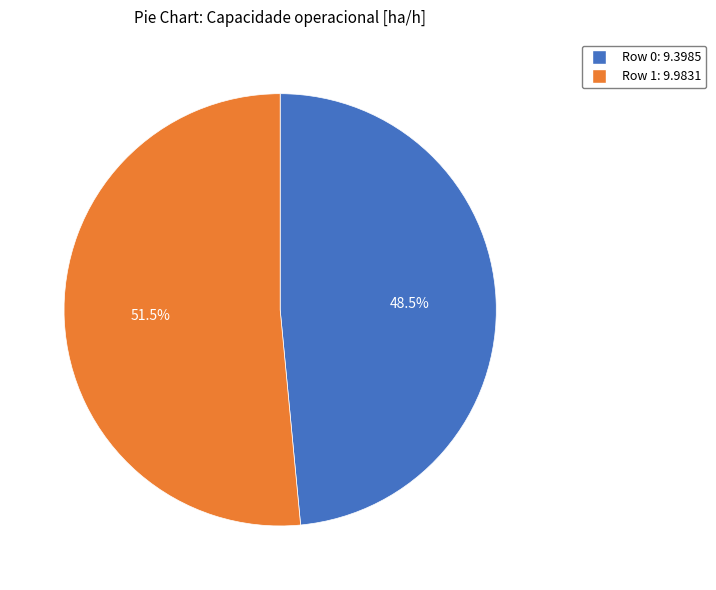

The Row 1 slice represents 44% of the pie. True or false?

False